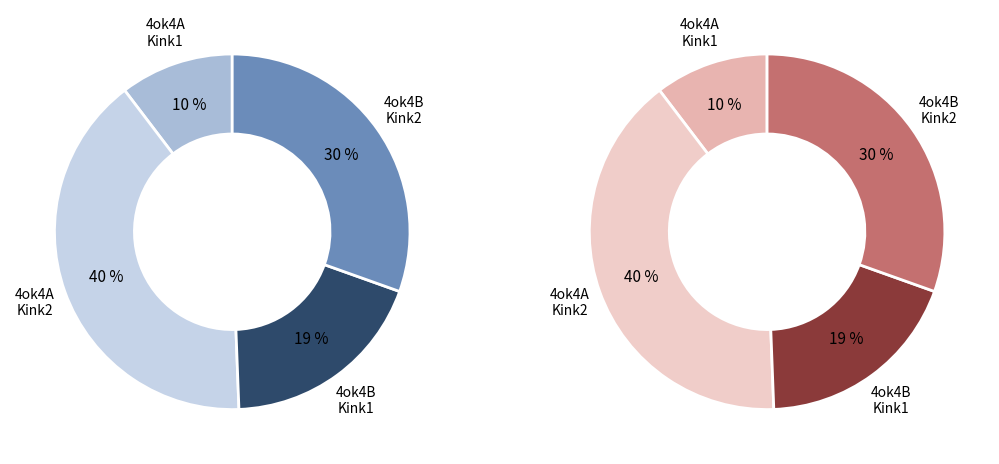

How many segments does this pie chart have?

4